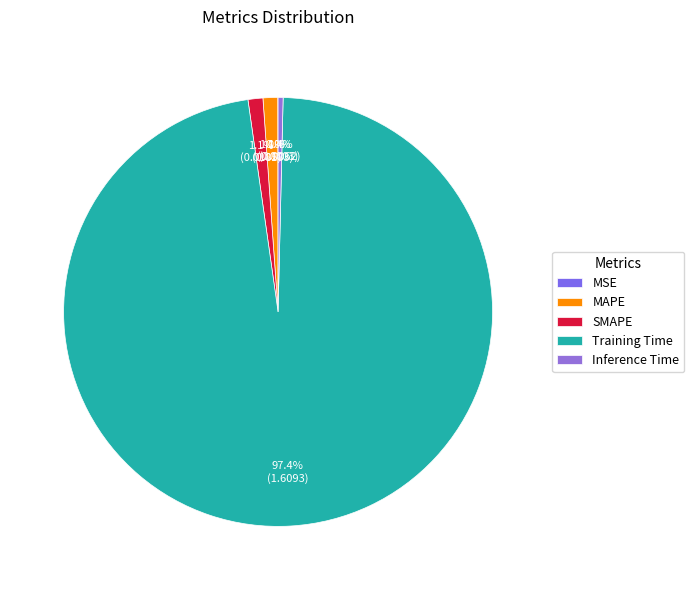

To the nearest percent, what is the combined percentage of SMAPE and MAPE?

2%